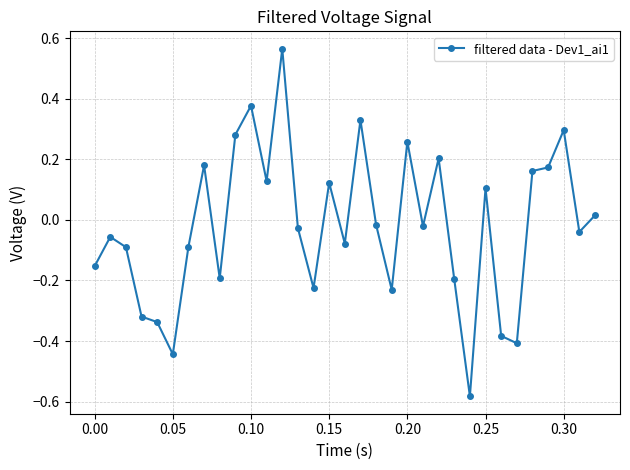

What is the difference between the second highest and second lowest values?

0.8